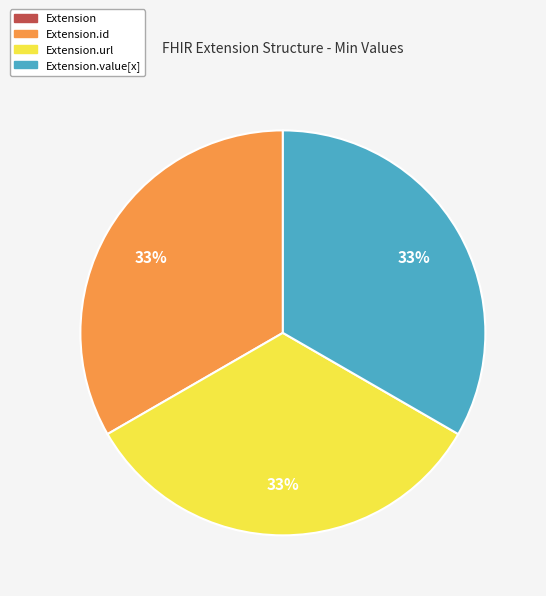

Is there a majority slice in this chart?

No